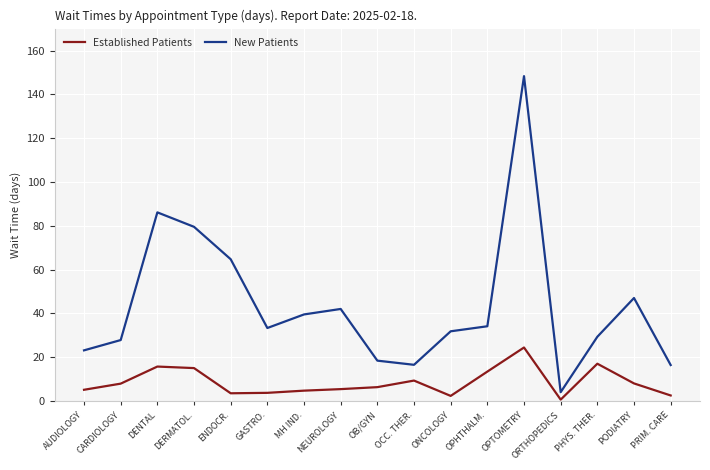

In New Patients, how many points are lower than both neighbors (excluding endpoints)?

3